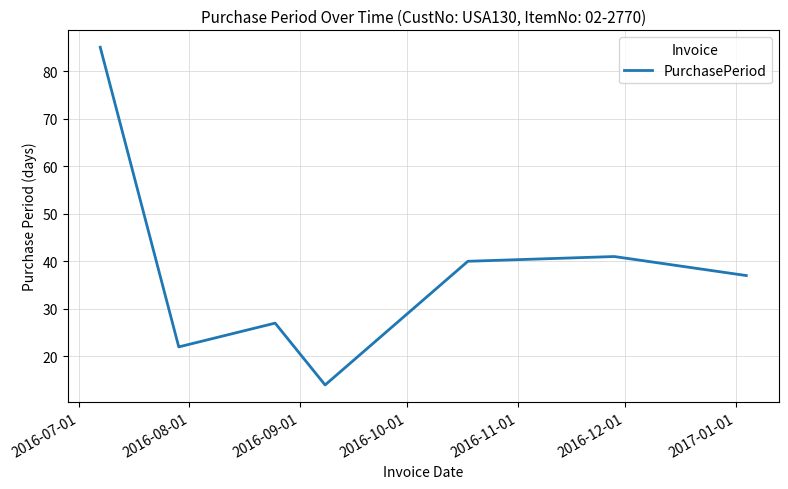

Reading left to right, what are all the values shown in this chart?

85	22	27	14	40	41	37